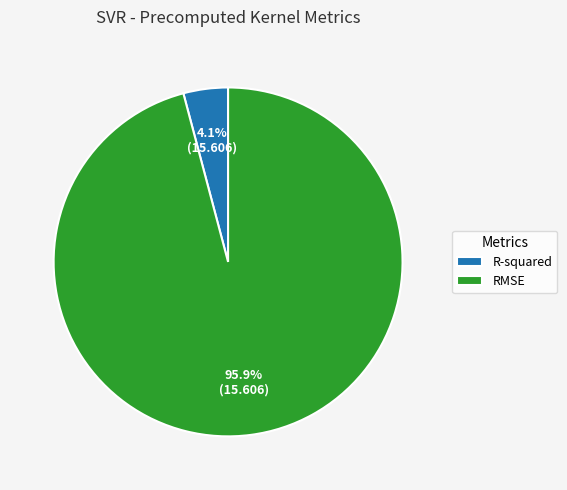

Count the number of slices in the pie.

2